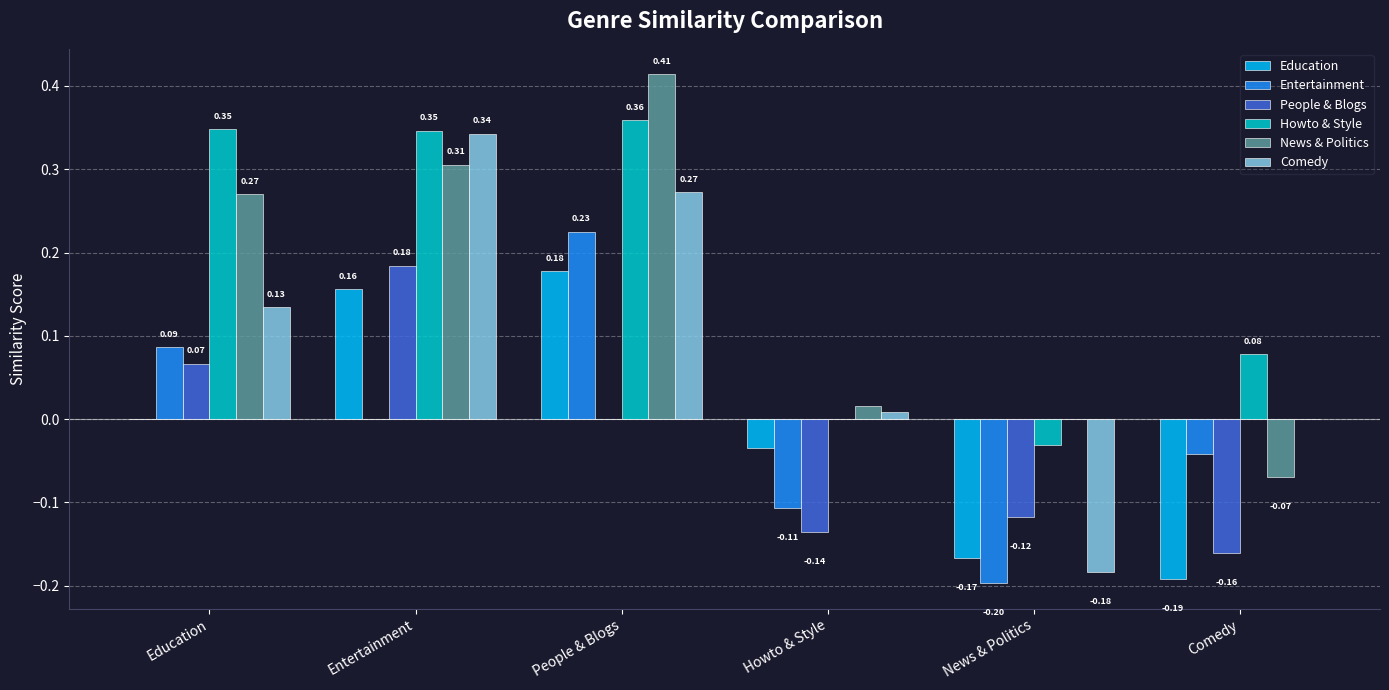

Which series has the widest spread of values?

Comedy